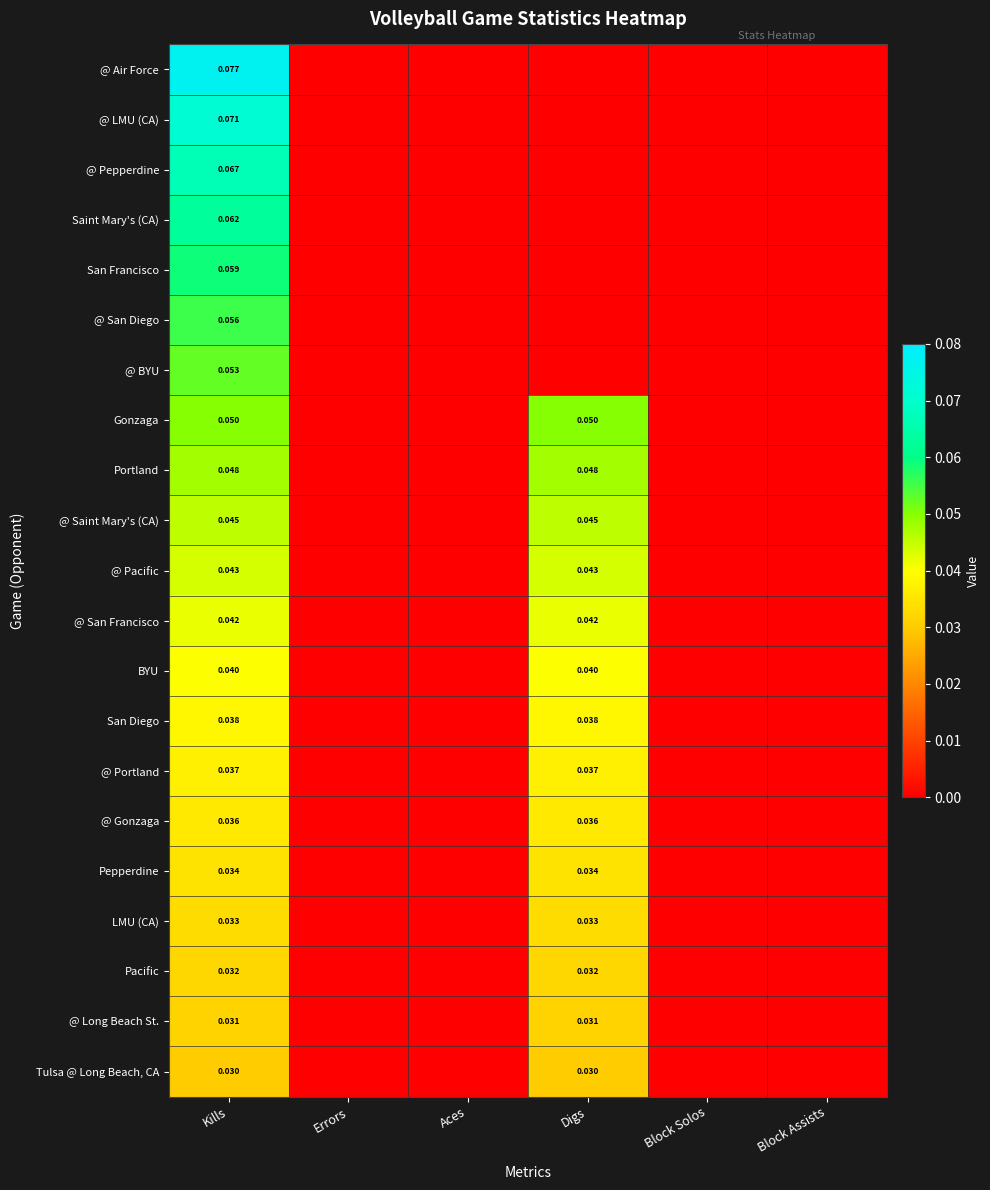

Which series has the widest spread of values?

@ Air Force